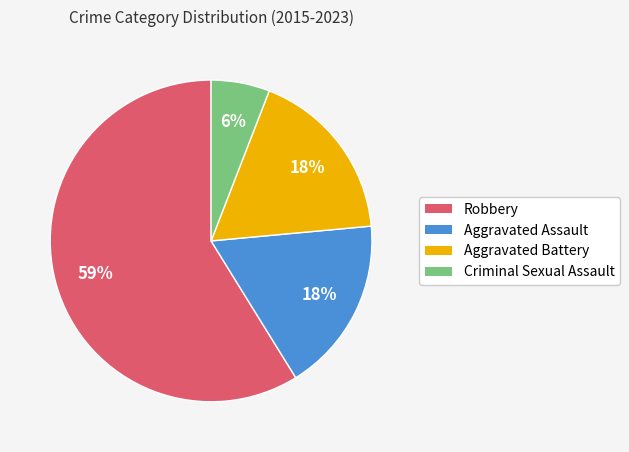

Which slice is the smallest?

Criminal Sexual Assault